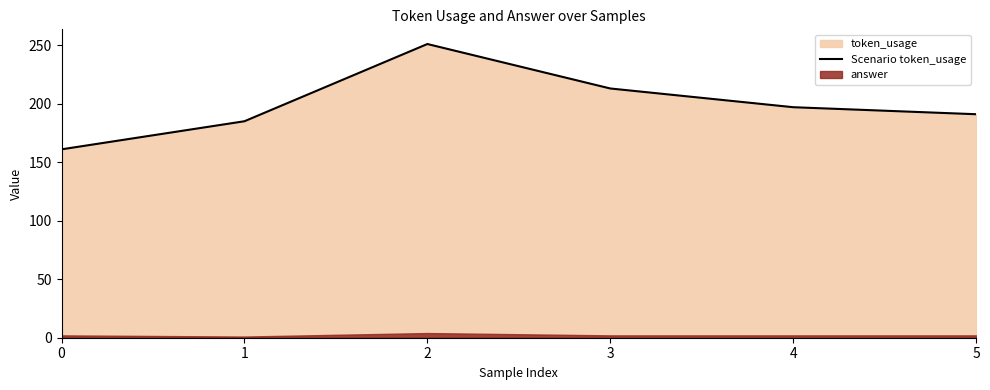

What is the value of the 2nd point from the left?

185